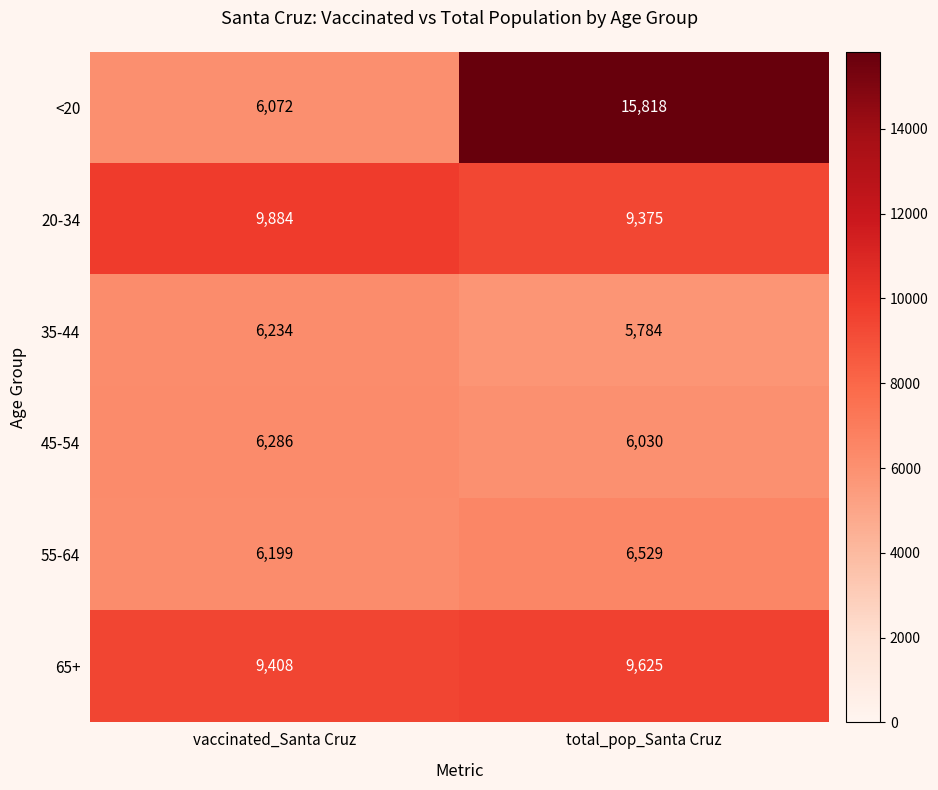

Which category has the highest value across all series?

total_pop_Santa Cruz